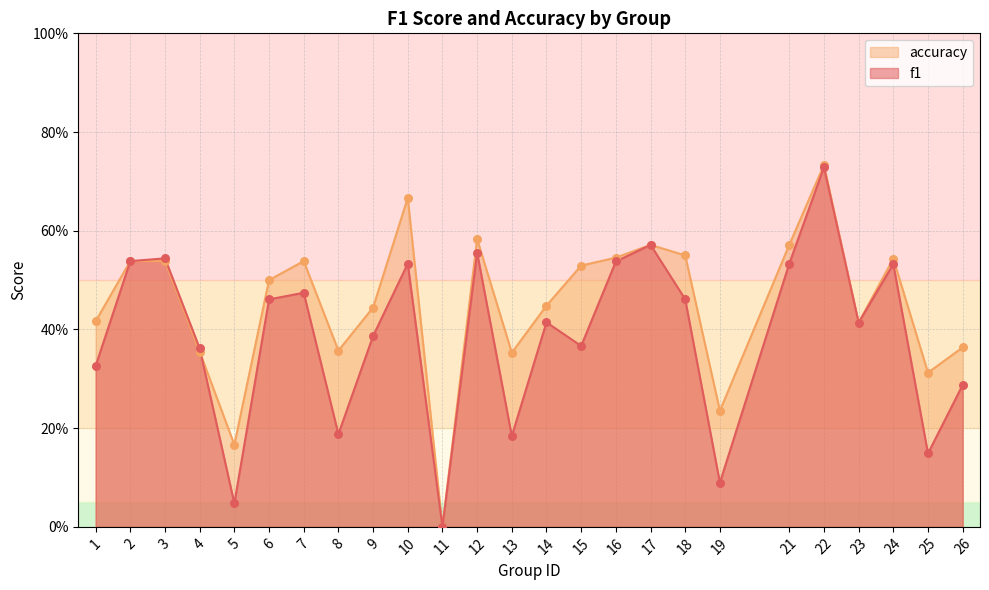

Which series has the widest spread of Y values?

accuracy